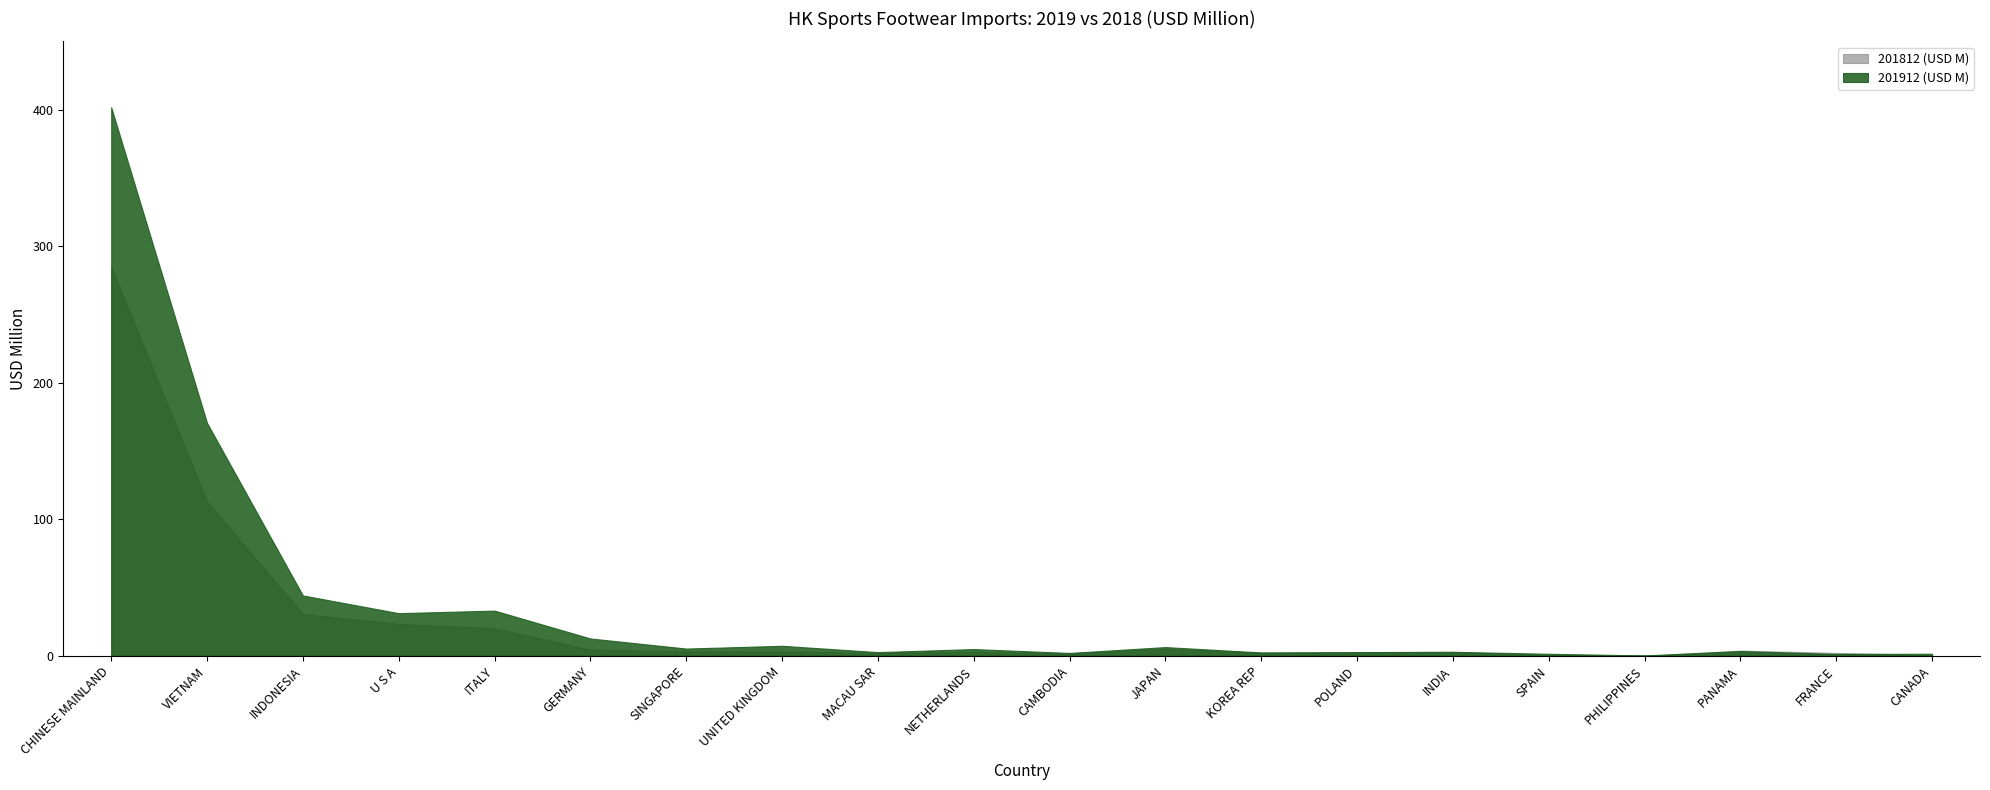

How many interior local valleys does the 201912 (USD M) series have?

7